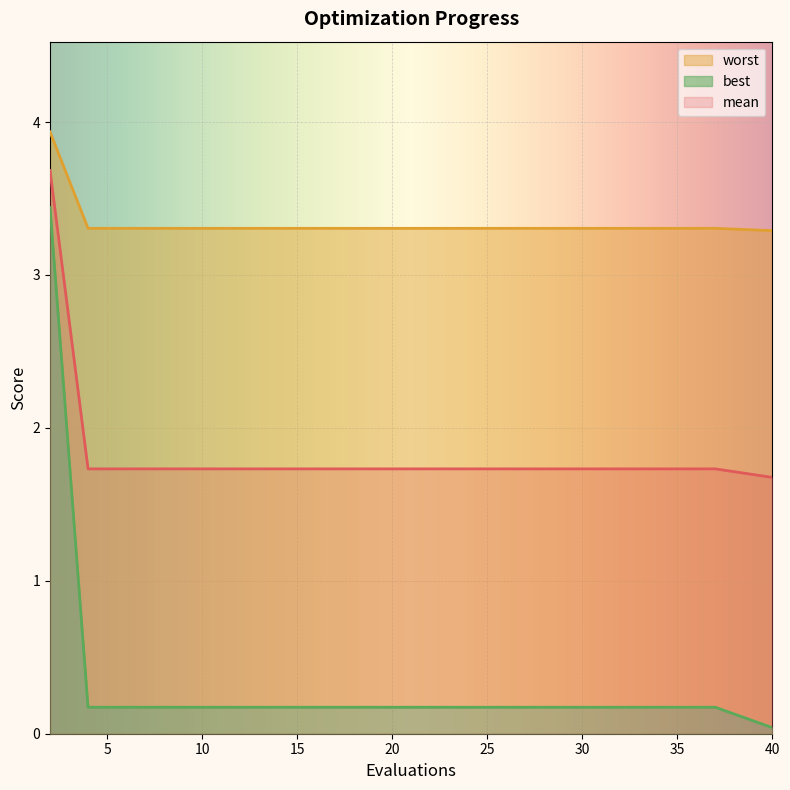

At which category is the sum across all series the highest?

2